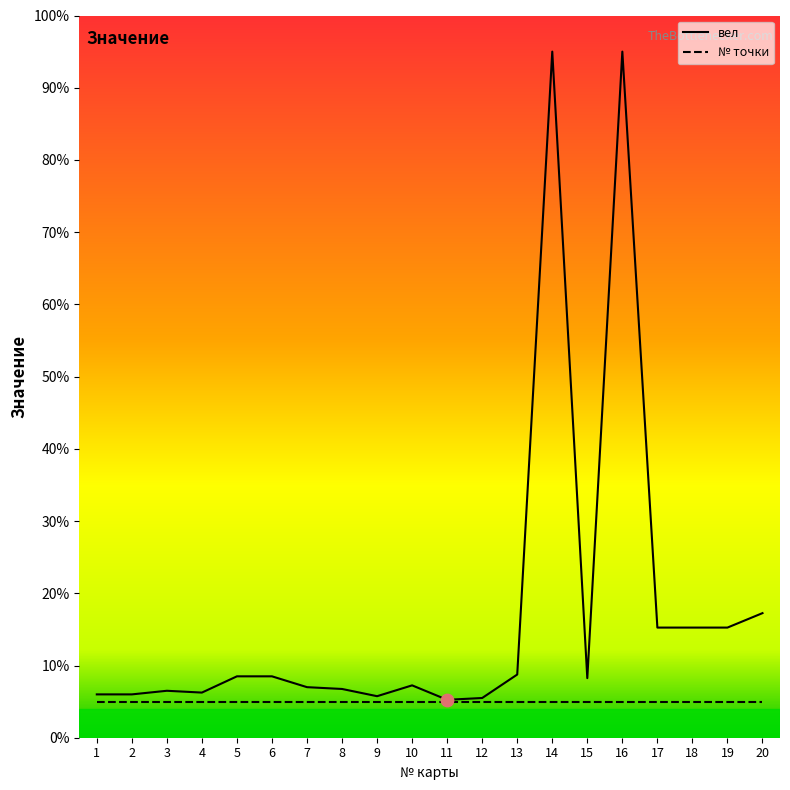

What is the total value across all series at 8?

11.8